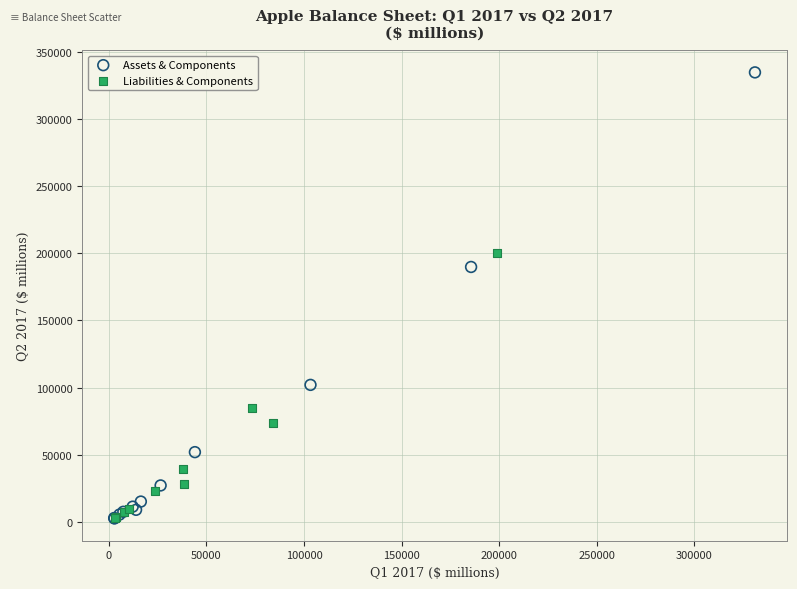

Which series has the widest spread of Y values?

Assets & Components